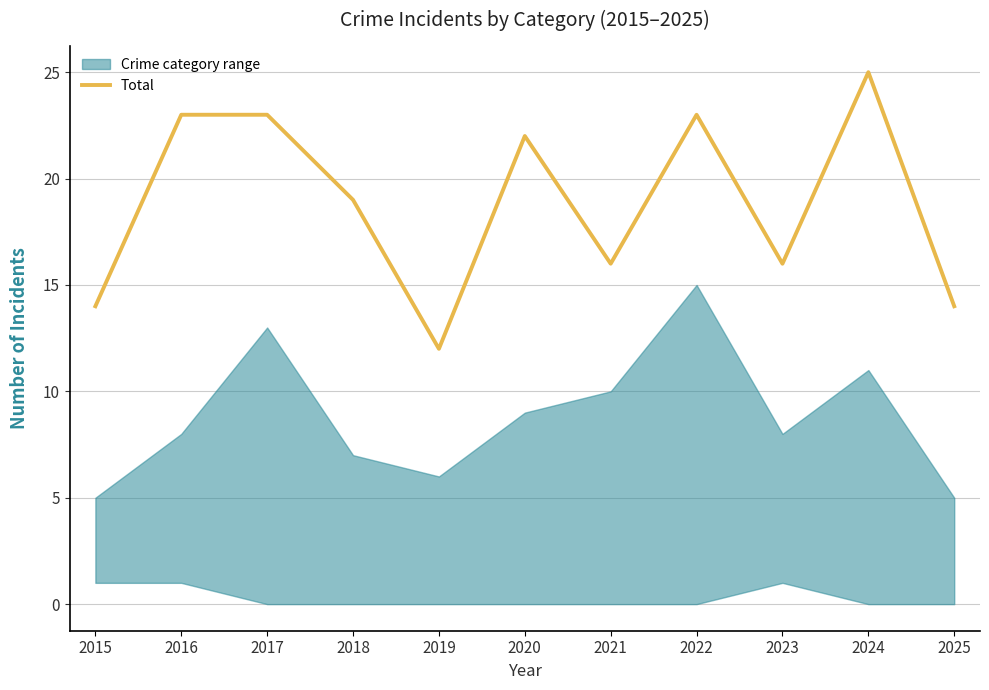

What is the sum of the values at 2022 and 2017?

46